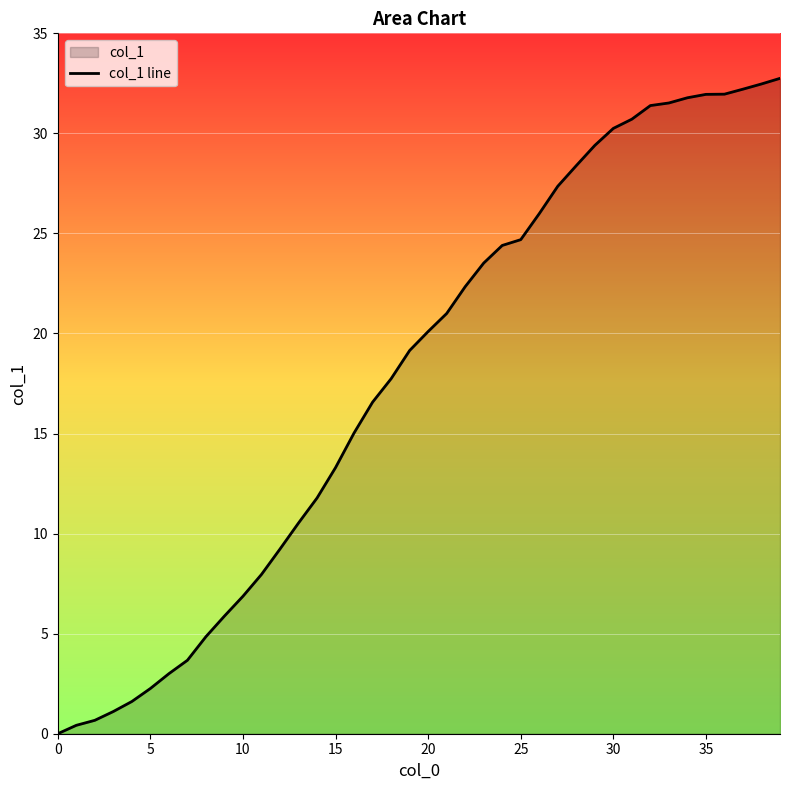

The chart shows a value of 43.2 at 31. True or false?

False